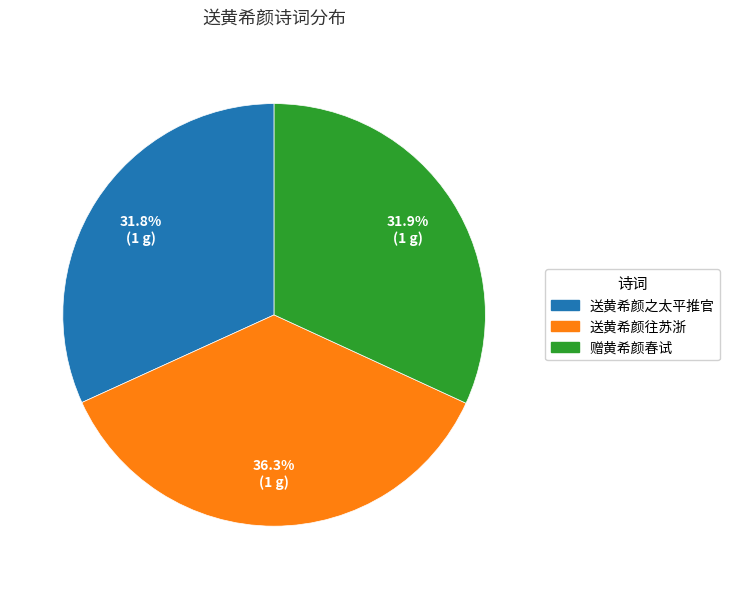

Is it true that 送黄希颜往苏浙 is 36% of the pie?

True